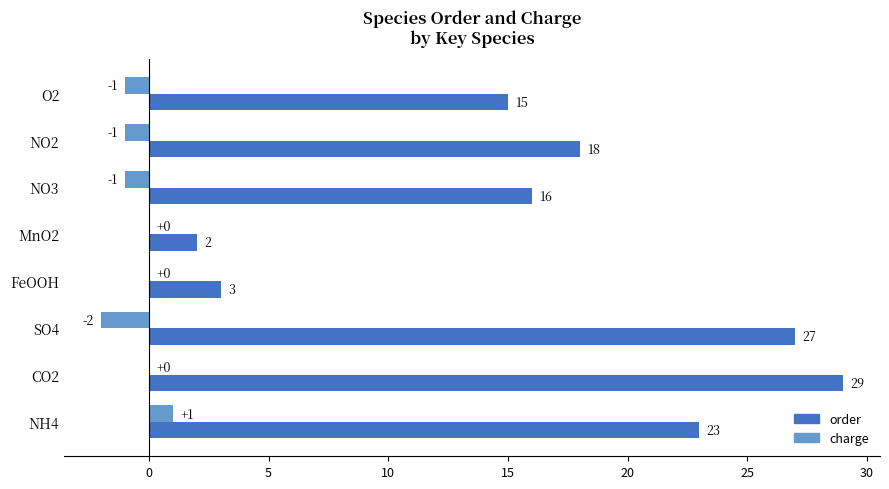

The order series shows 18 at NO2. True or false?

True